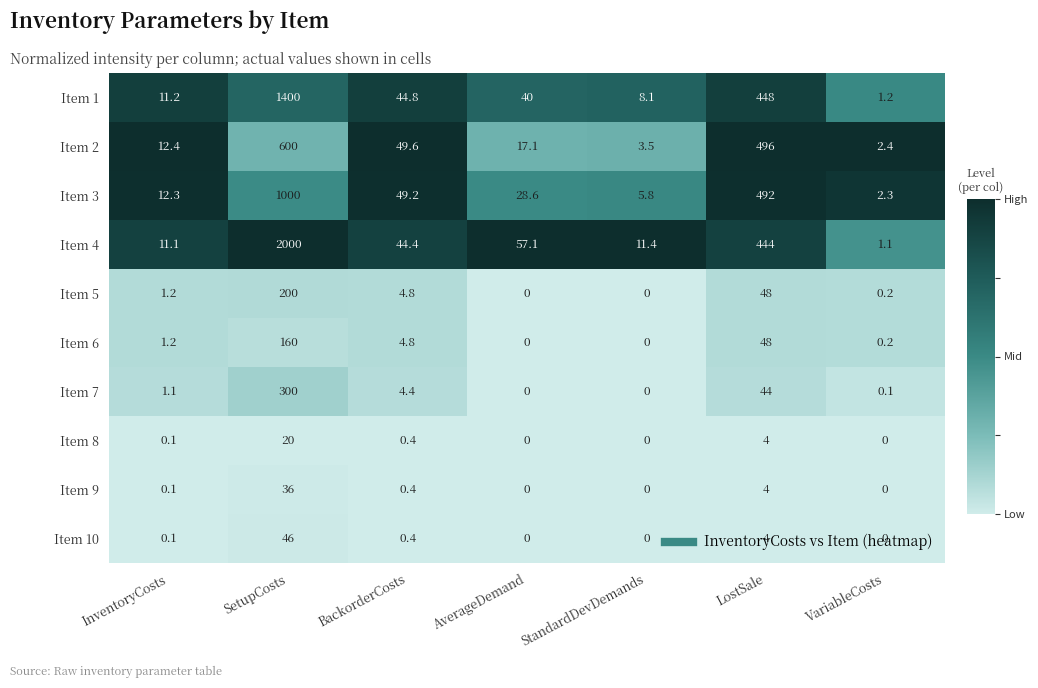

The value of Item 7 at LostSale is 44.0. True or false?

True